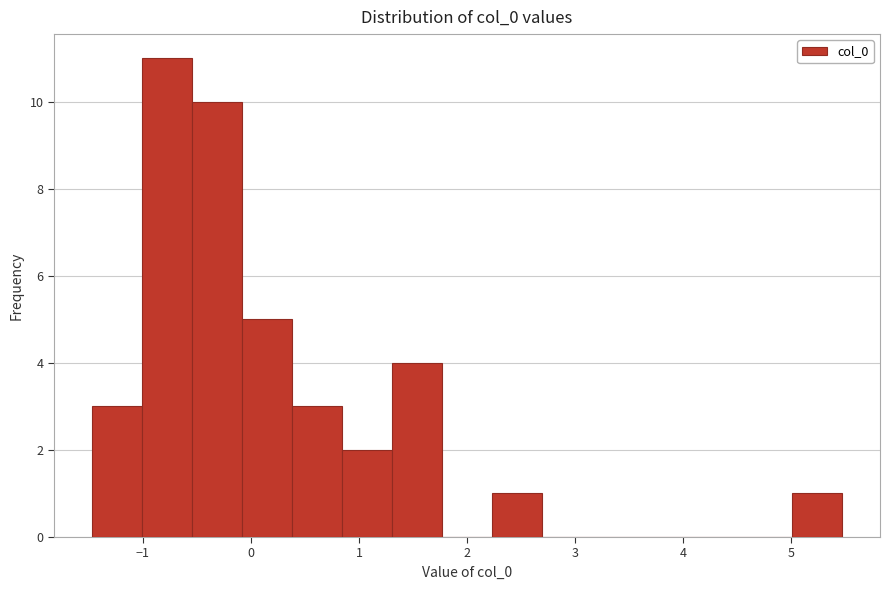

Reading left to right, transcribe this chart: for each bar, give the range it covers on the x-axis and its height. Neither the bar edges nor the heights are printed on the chart, so give them approximately, as read against the axes.

-1.5 to -1.0: 3
-1.0 to -0.5: 11
-0.5 to -0.1: 10
-0.1 to 0.4: 5
0.4 to 0.8: 3
0.8 to 1.3: 2
1.3 to 1.8: 4
1.8 to 2.2: 0
2.2 to 2.7: 1
2.7 to 3.2: 0
3.2 to 3.6: 0
3.6 to 4.1: 0
4.1 to 4.5: 0
4.5 to 5.0: 0
5.0 to 5.5: 1